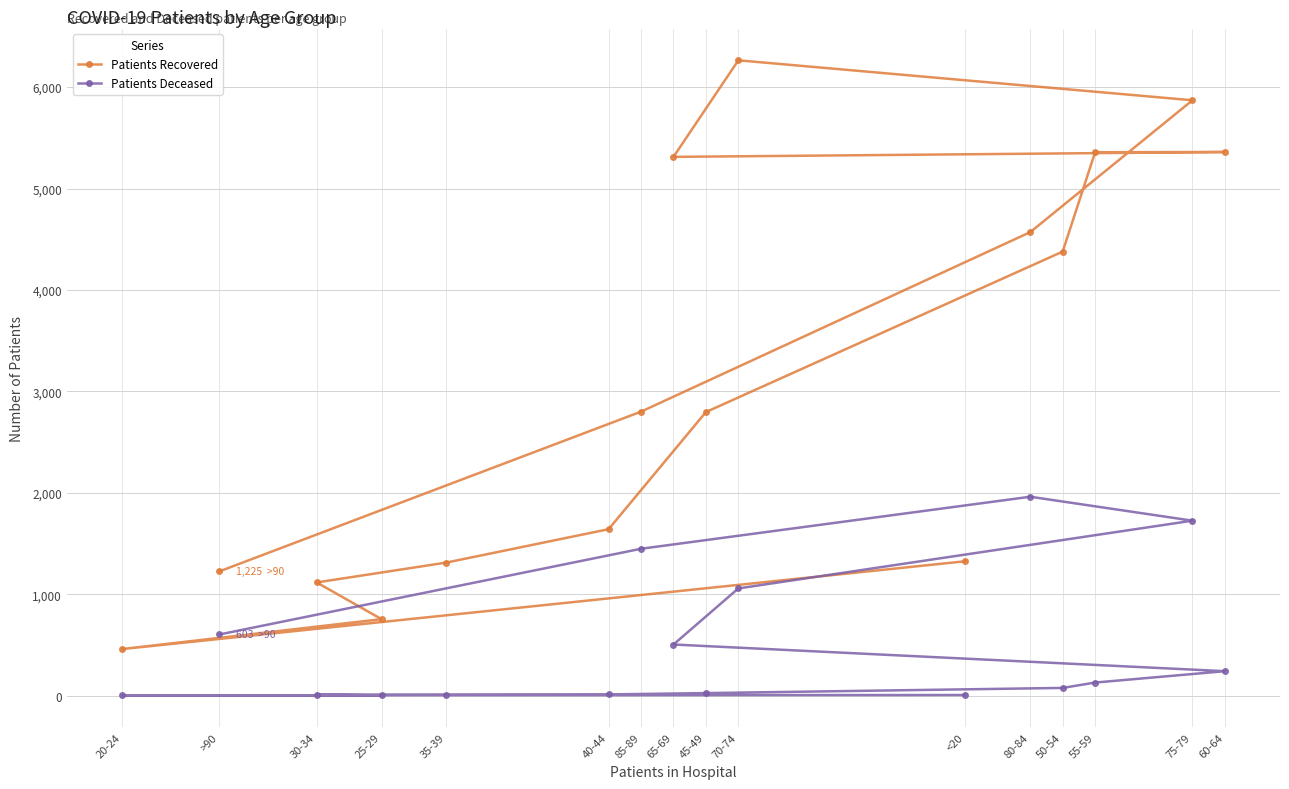

The Patients Recovered series shows 4668 at 45-49. True or false?

False